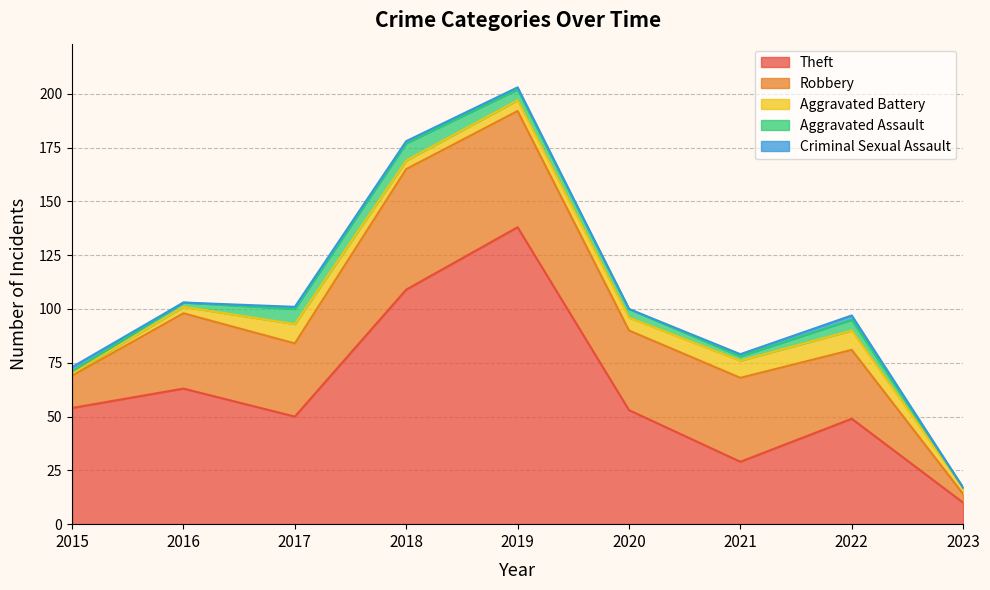

What is the difference between the highest and lowest values at 2022?

47